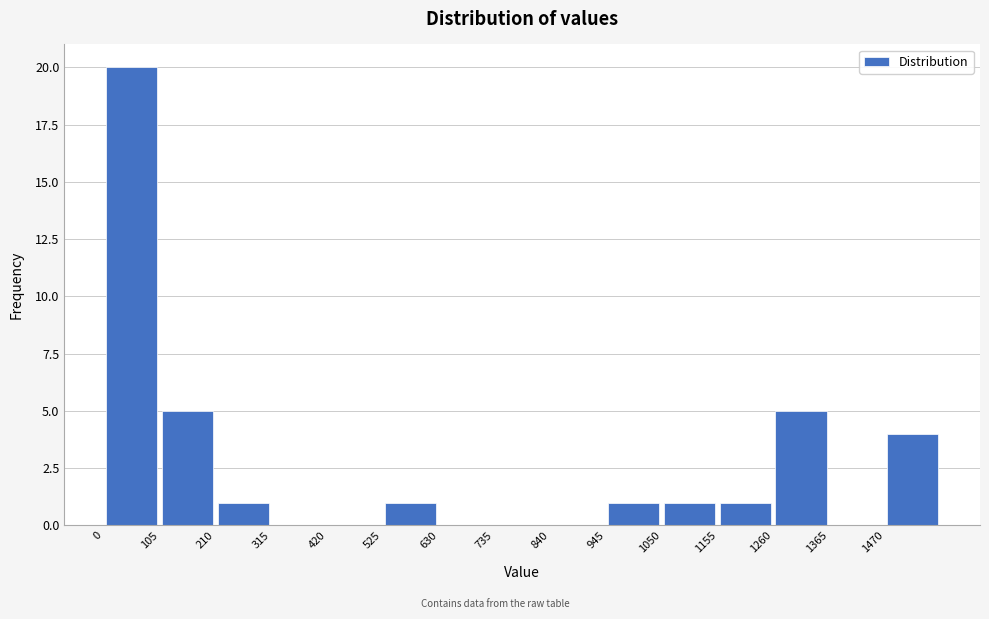

Reading left to right, list every bar in this chart as the range it spans on the x-axis followed by its height. Neither the bar edges nor the heights are printed on the chart, so give them approximately, as read against the axes.

0 to 105: 20
105 to 210: 5
210 to 315: 1
315 to 420: 0
420 to 525: 0
525 to 630: 1
630 to 735: 0
735 to 840: 0
840 to 945: 0
945 to 1050: 1
1050 to 1155: 1
1155 to 1260: 1
1260 to 1365: 5
1365 to 1470: 0
1470 to 1575: 4